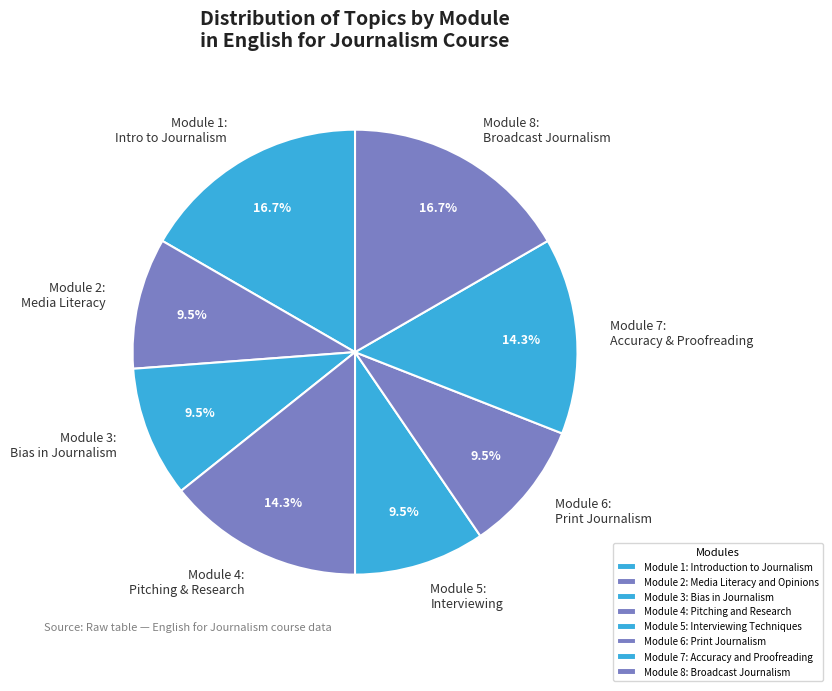

Is the sum of Module 8: Broadcast Journalism and Module 3: Bias in Journalism greater than half?

No